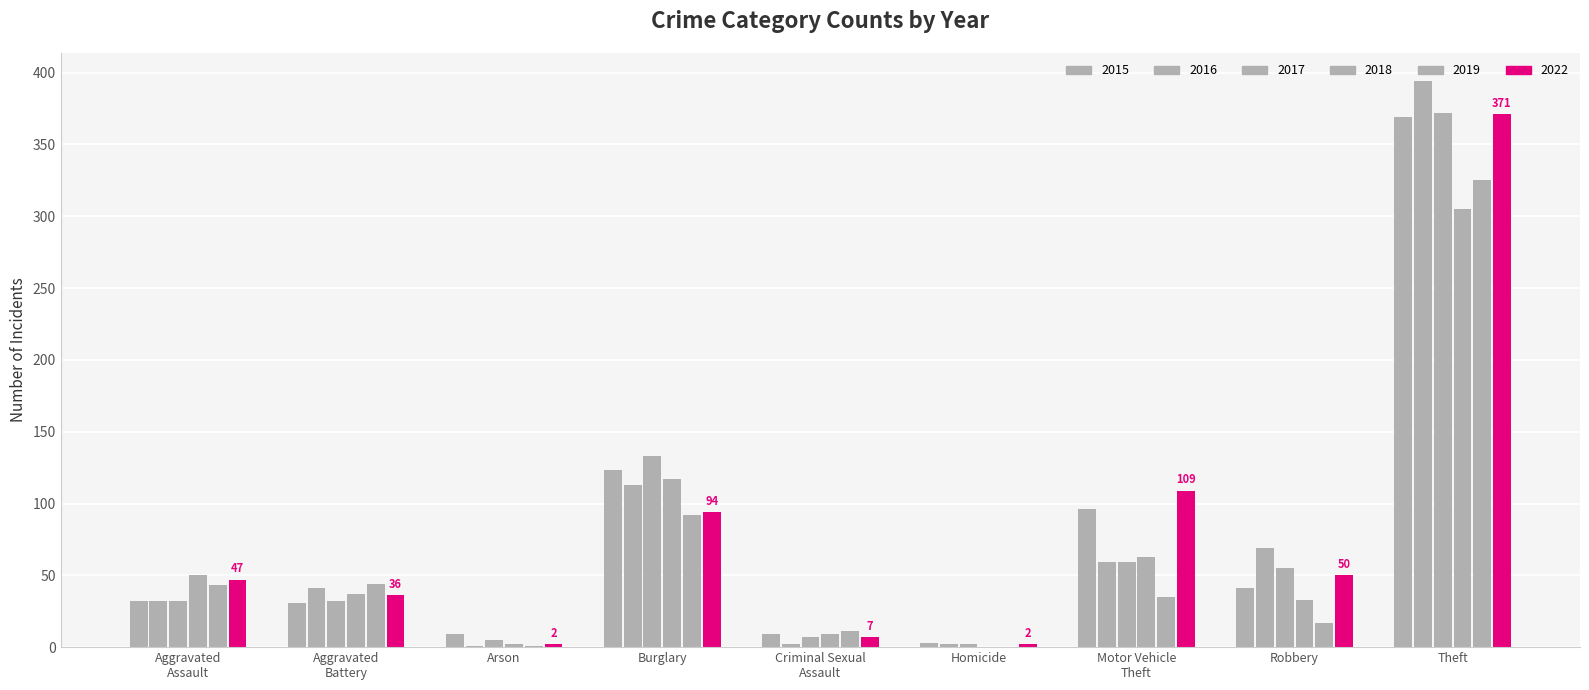

What is the average value of the 2019 series?

63